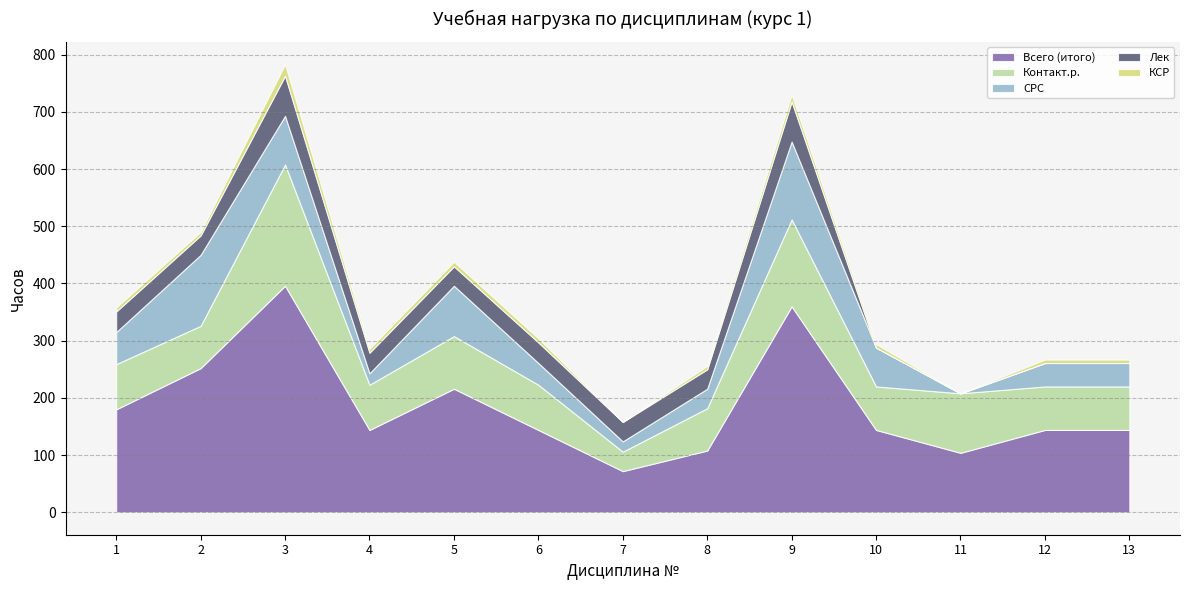

True or false: КСР and СРС intersect in this chart.

False